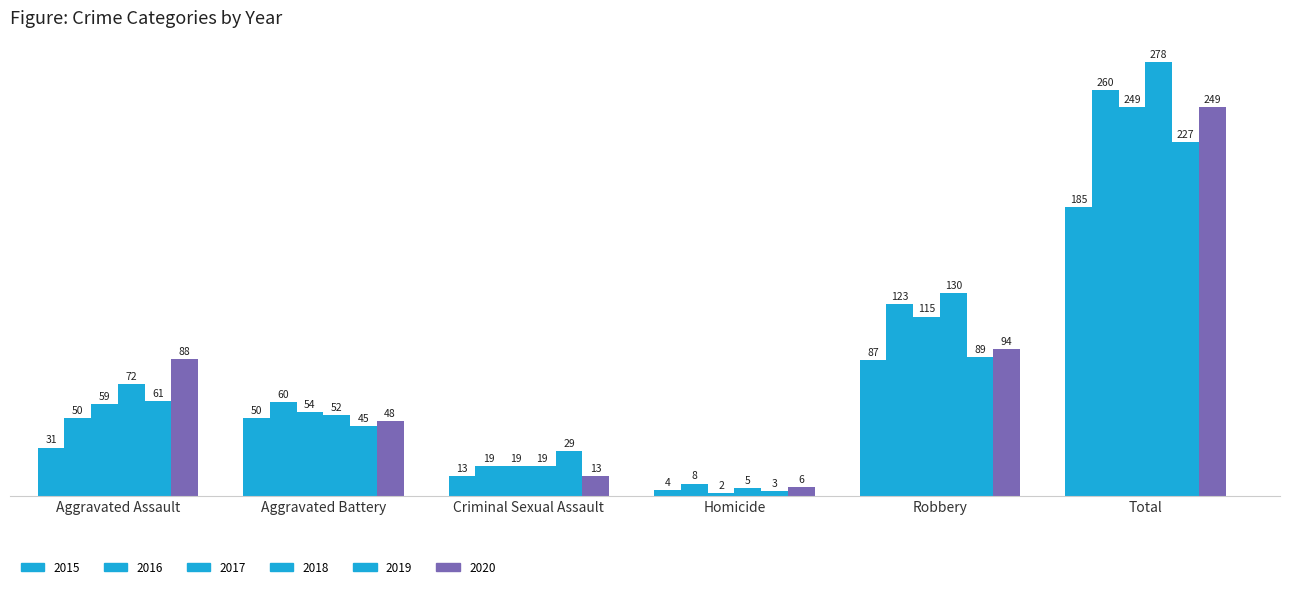

Reading right to left, list all the values displayed in this chart.

2015: Total=185	Robbery=87	Homicide=4	Criminal Sexual Assault=13	Aggravated Battery=50	Aggravated Assault=31
2016: Total=260	Robbery=123	Homicide=8	Criminal Sexual Assault=19	Aggravated Battery=60	Aggravated Assault=50
2017: Total=249	Robbery=115	Homicide=2	Criminal Sexual Assault=19	Aggravated Battery=54	Aggravated Assault=59
2018: Total=278	Robbery=130	Homicide=5	Criminal Sexual Assault=19	Aggravated Battery=52	Aggravated Assault=72
2019: Total=227	Robbery=89	Homicide=3	Criminal Sexual Assault=29	Aggravated Battery=45	Aggravated Assault=61
2020: Total=249	Robbery=94	Homicide=6	Criminal Sexual Assault=13	Aggravated Battery=48	Aggravated Assault=88